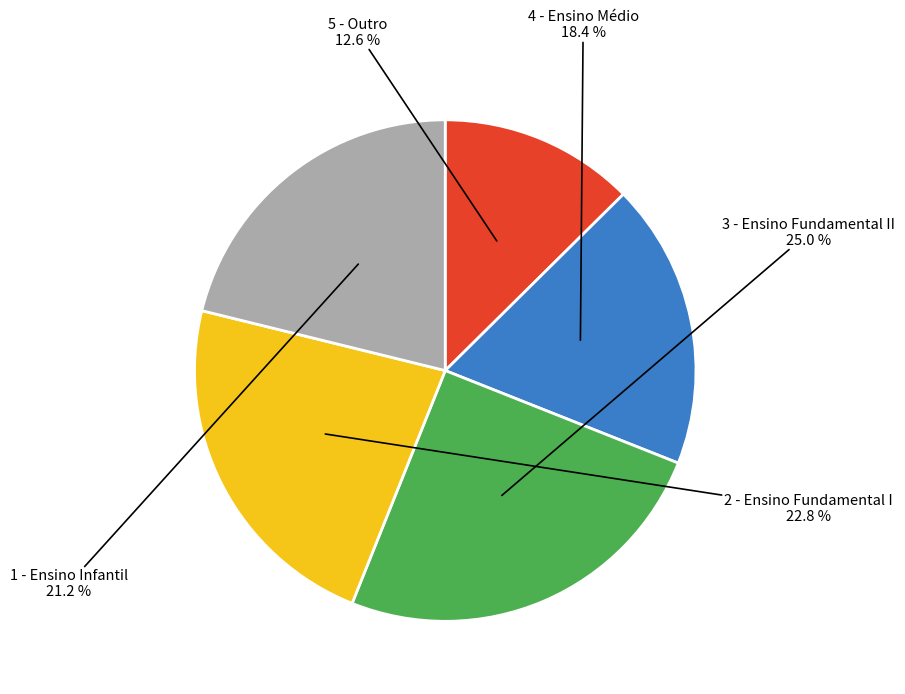

To the nearest percent, what is the difference between the largest and smallest slice percentages?

12%